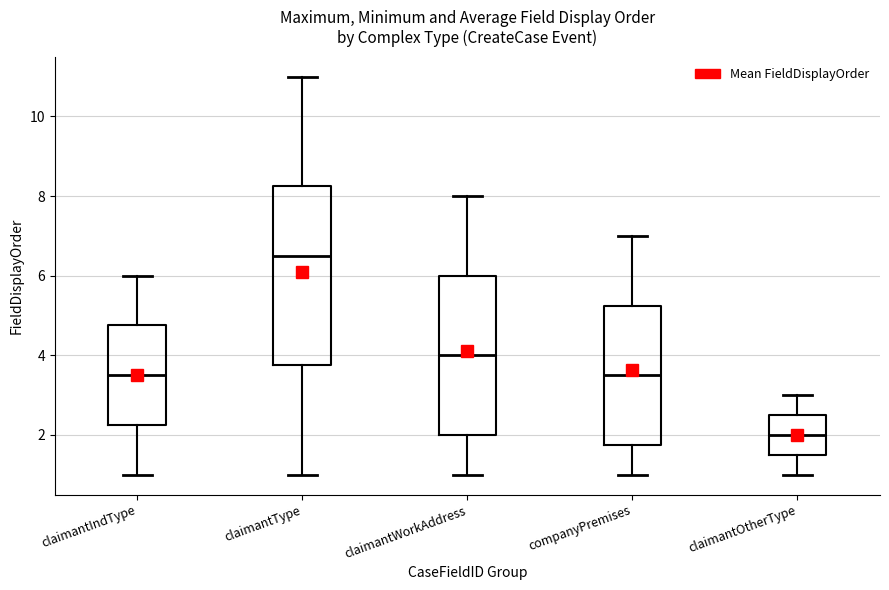

Which box is the tallest, from its lower edge to its upper edge?

claimantType